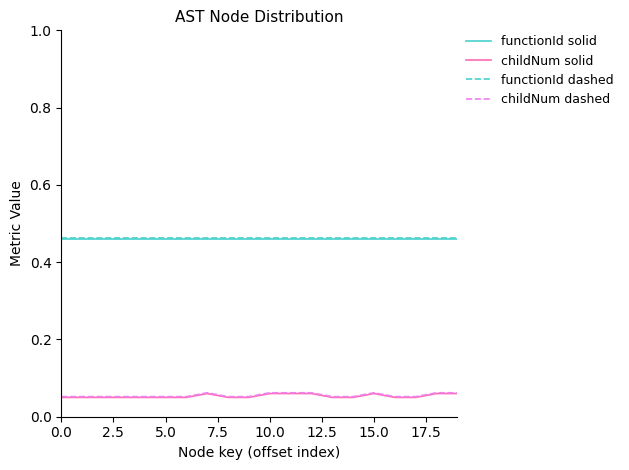

True or false: childNum solid and functionId dashed intersect in this chart.

False